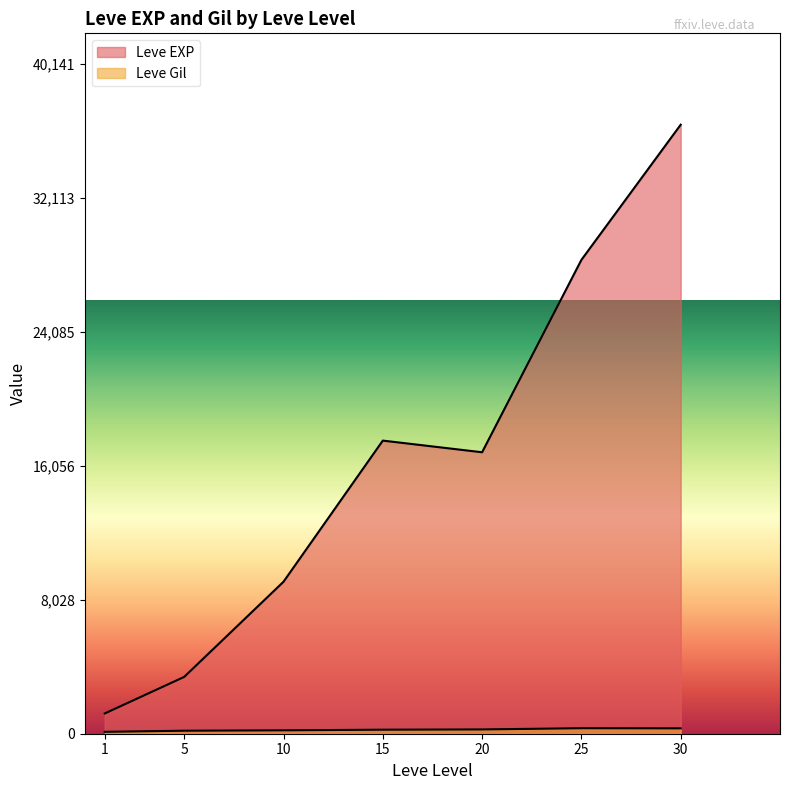

Does the chart display data point markers on the line(s)?

No